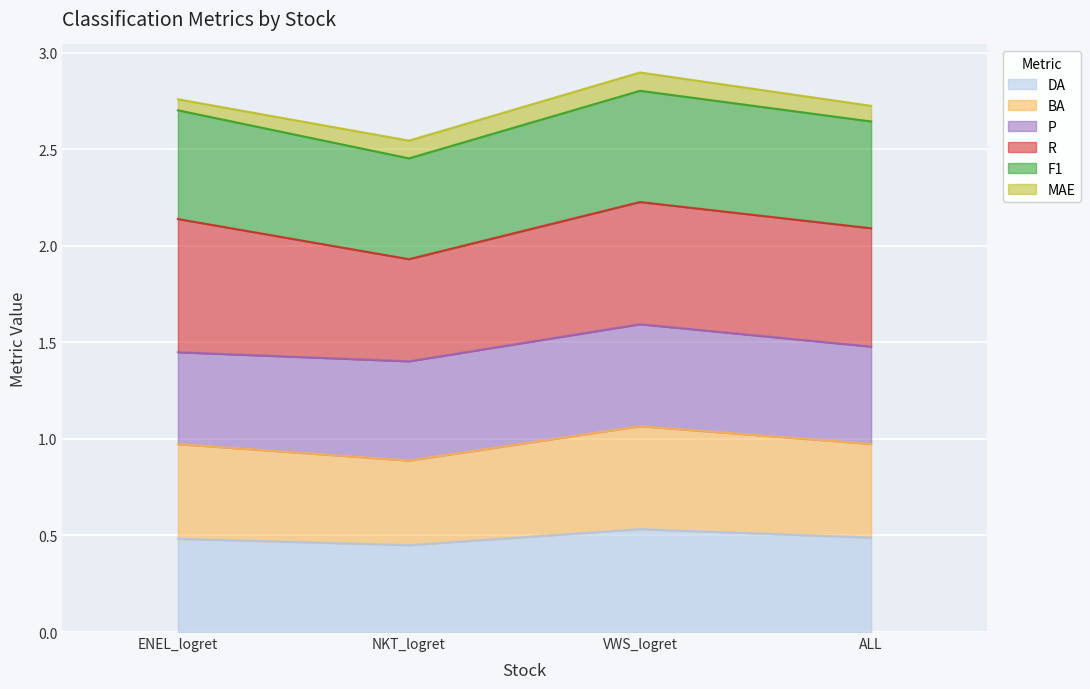

In F1, how many points are lower than both neighbors (excluding endpoints)?

1